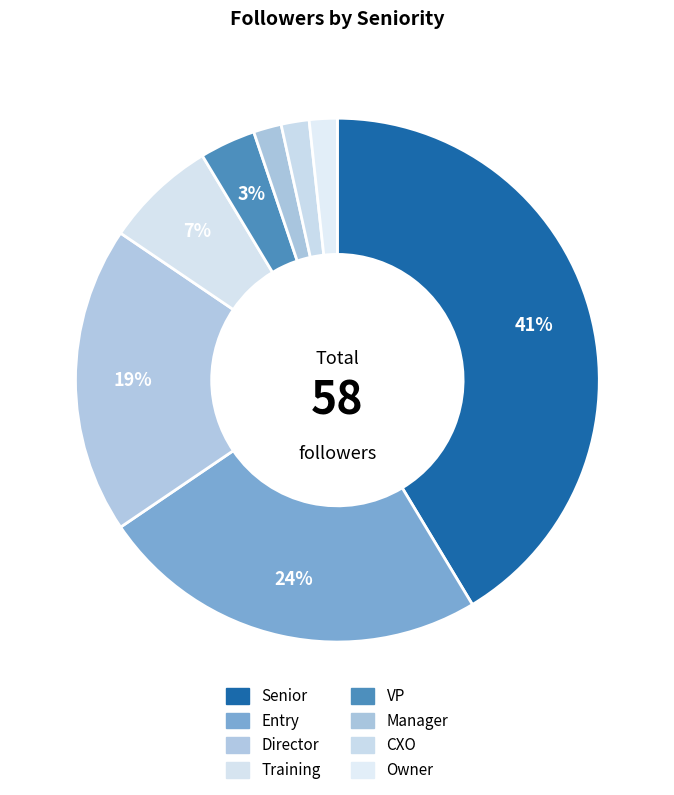

How many slices are in this pie chart?

8